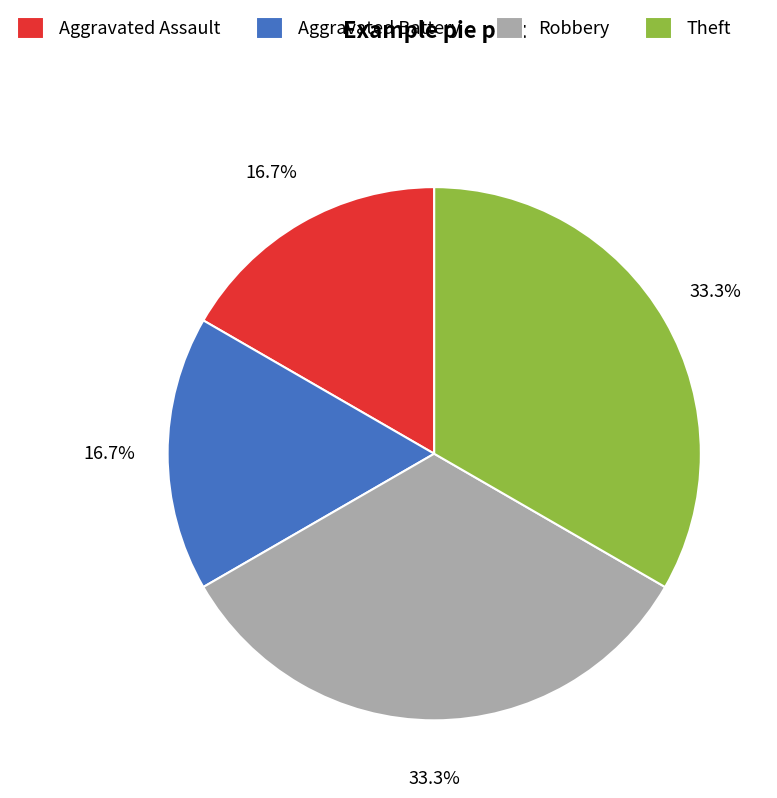

What portion of the pie excludes Aggravated Battery?

83.3%